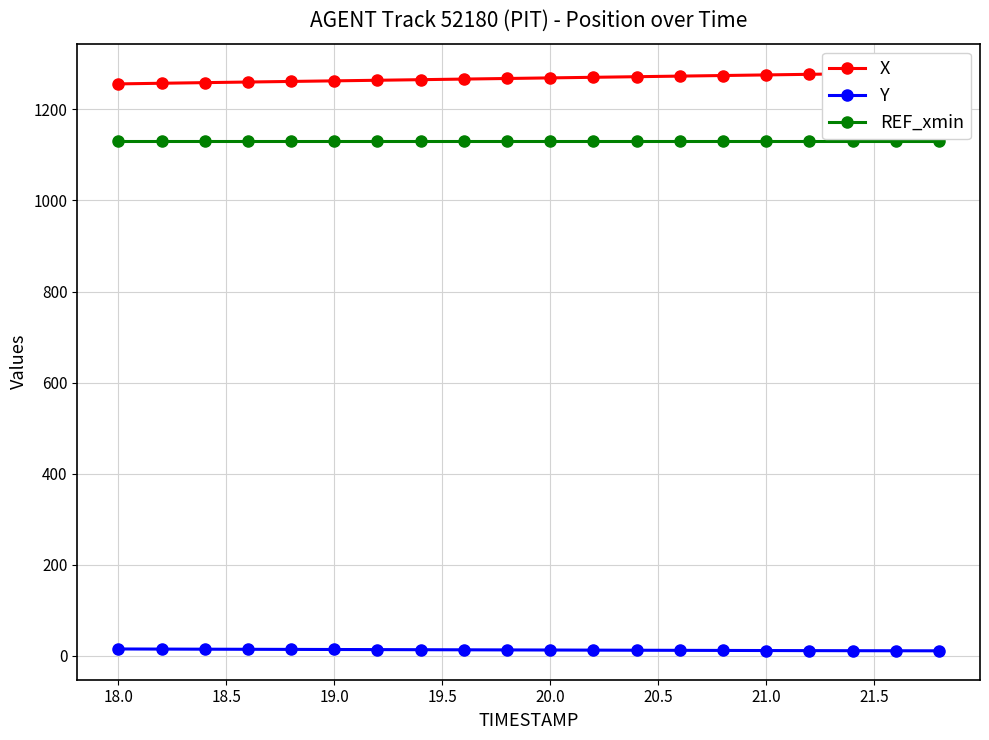

What is the value of the Y point at the 6th from the left?

13.5